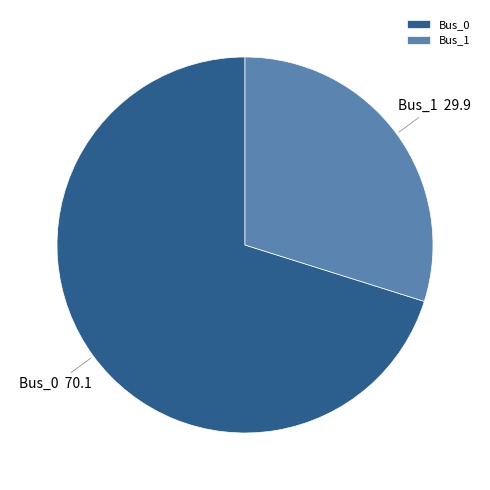

Which has a higher value, Bus_0 or Bus_1?

Bus_0